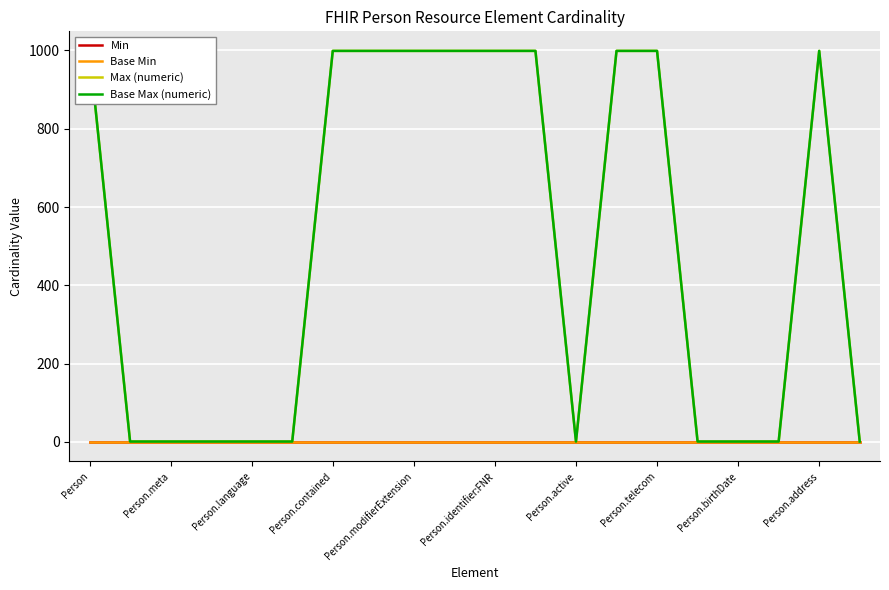

The value of Base Min at 11 is 0. True or false?

True